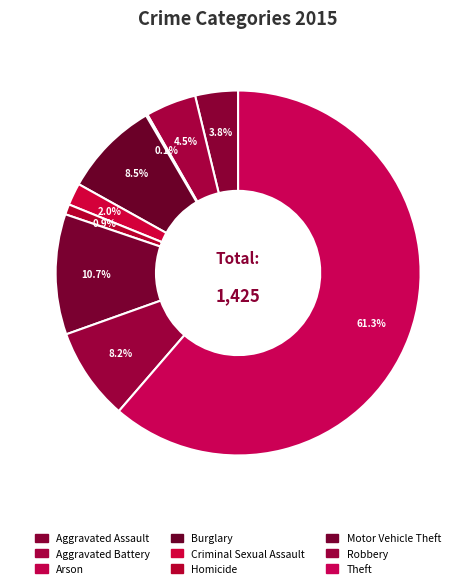

To the nearest percent, what is the difference between the largest and smallest slice percentages?

61%